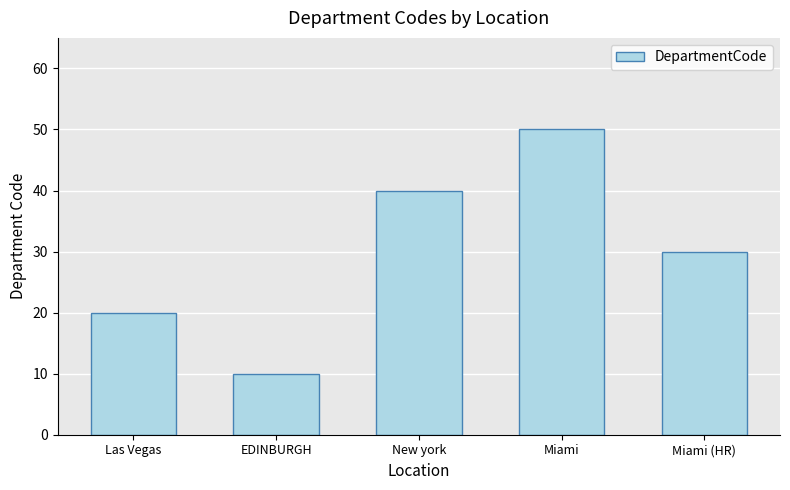

What is the difference between the maximum and minimum values?

40